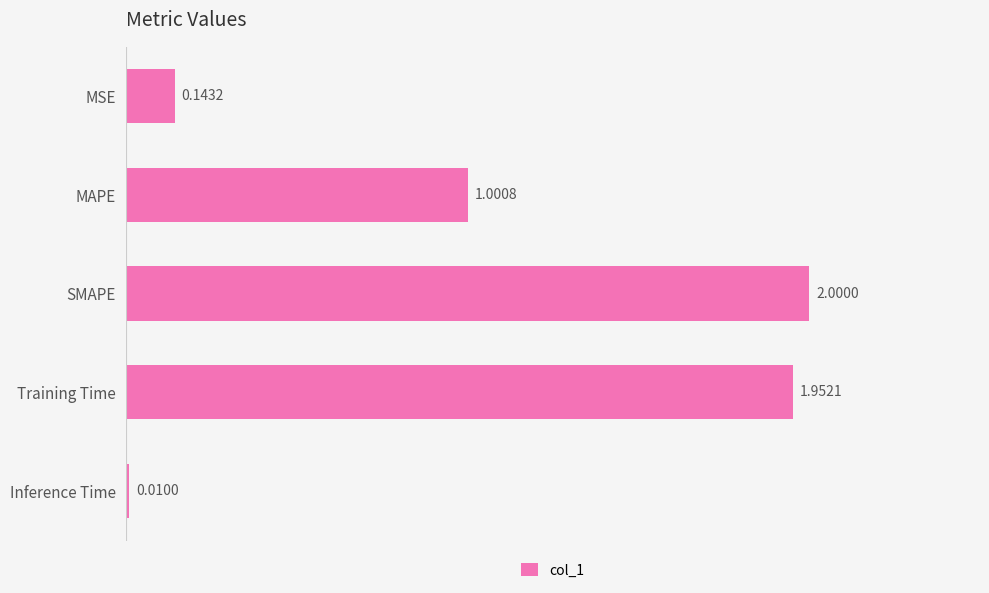

List the labels in order of value, smallest first.

Inference Time, MSE, MAPE, Training Time, SMAPE